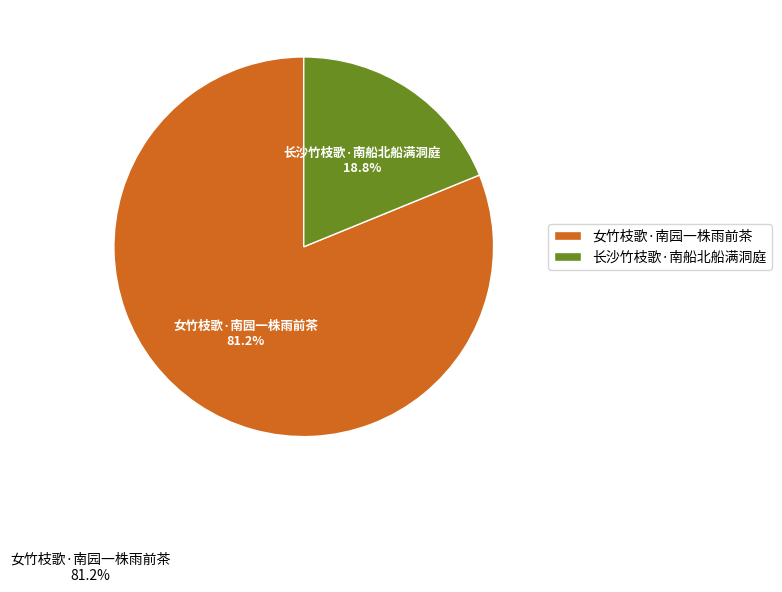

Which slice is the largest?

女竹枝歌·南园一株雨前茶